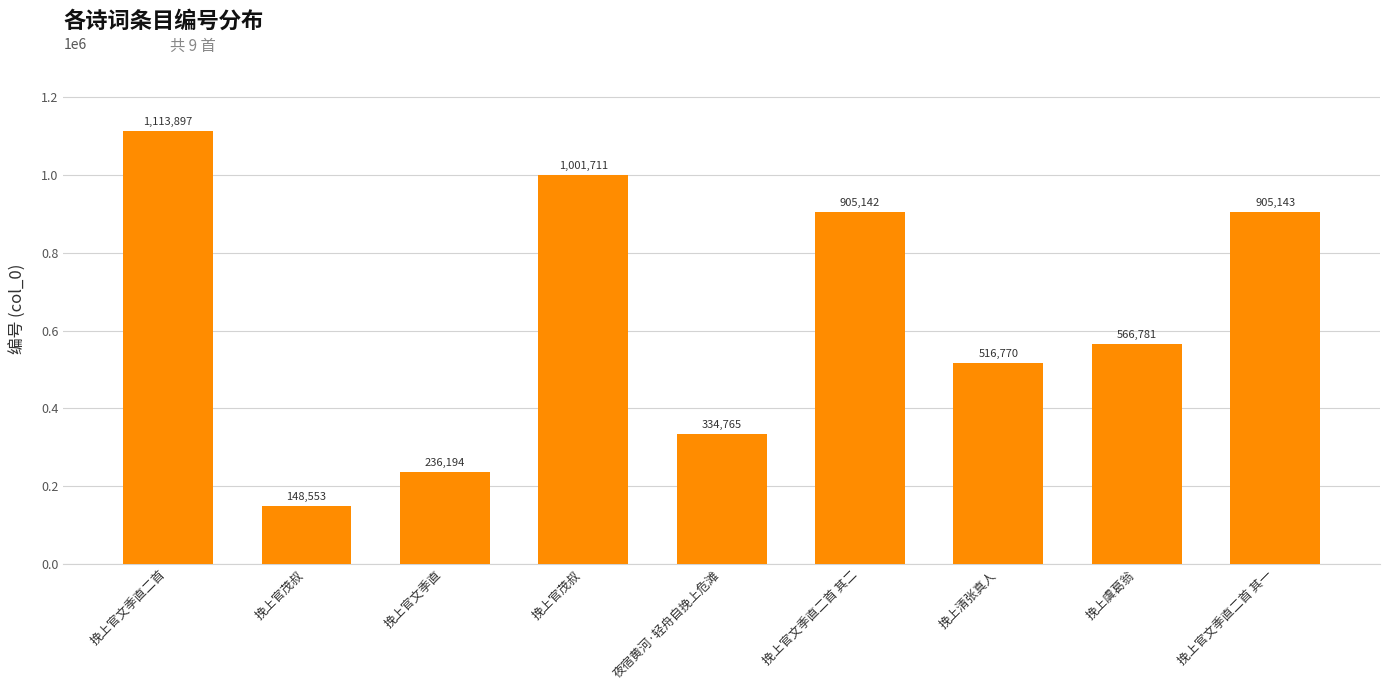

Which has a higher value, 挽上虞葛翁 or 夜宿黄河·轻舟自挽上危滩?

挽上虞葛翁